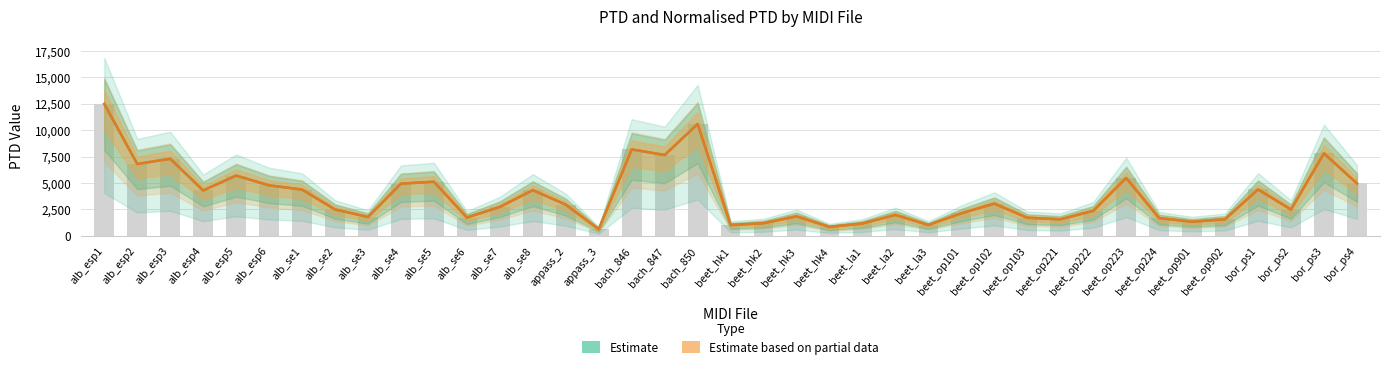

How many categories are shown in the chart?

39